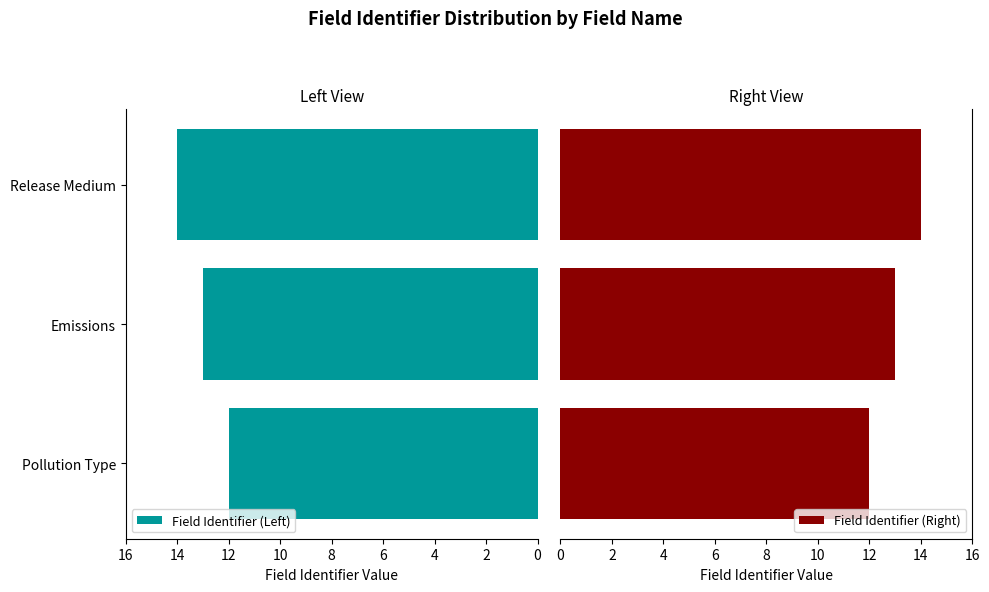

At how many categories does at least one series exceed 13?

1